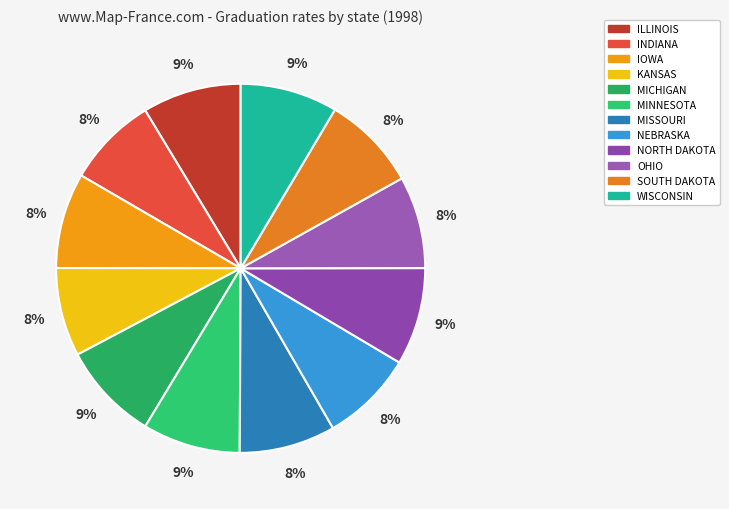

To the nearest percent, what is the average slice percentage?

8%